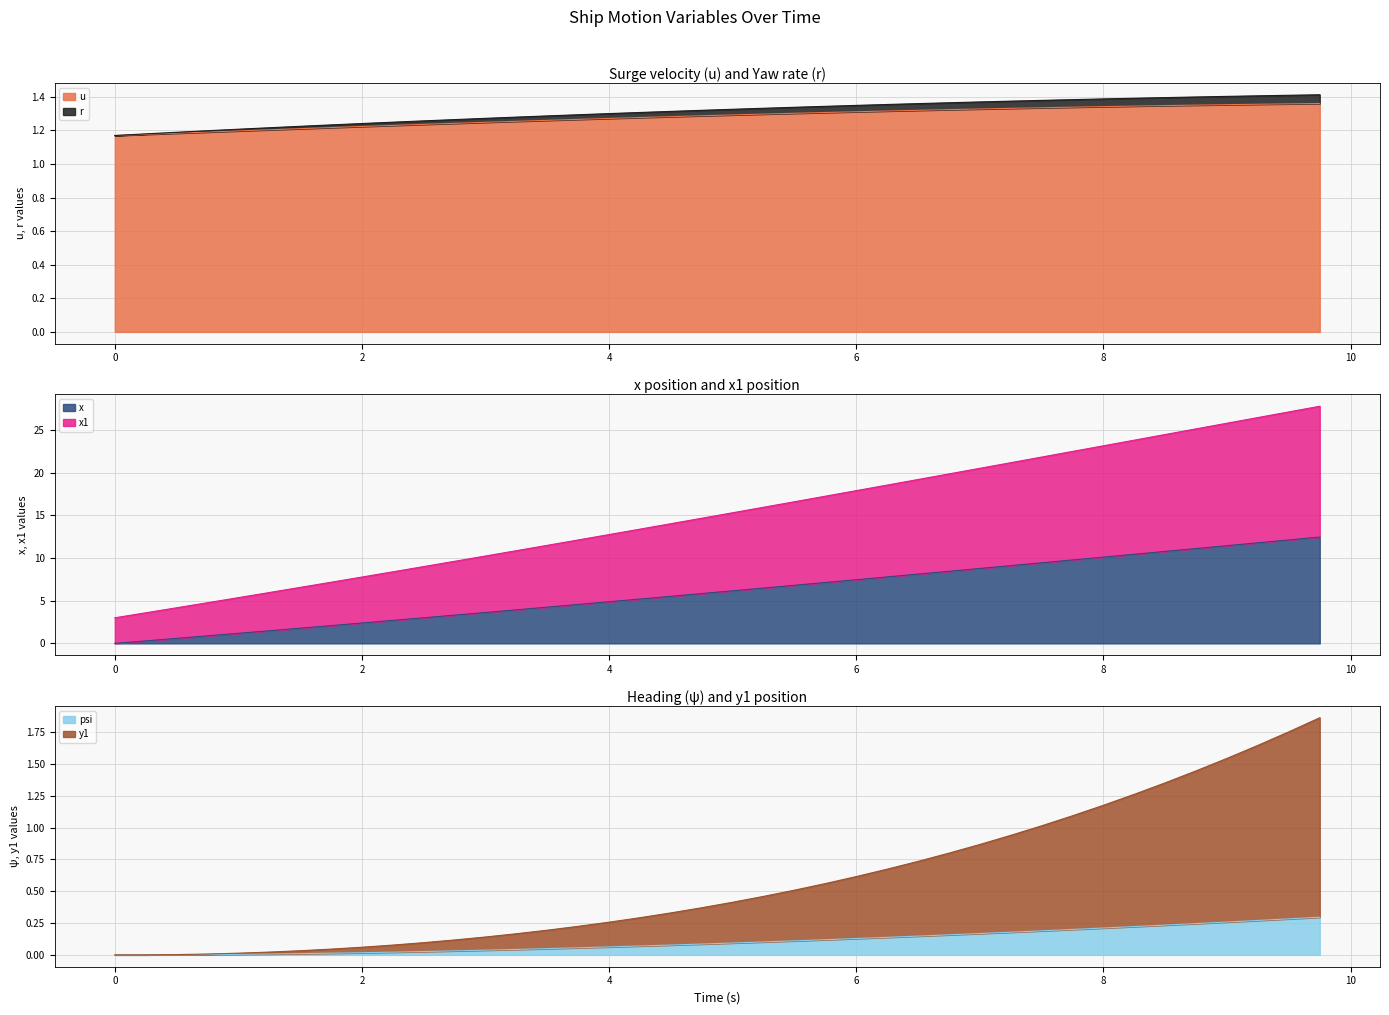

What is the label of the 22nd point from the left?

5.25